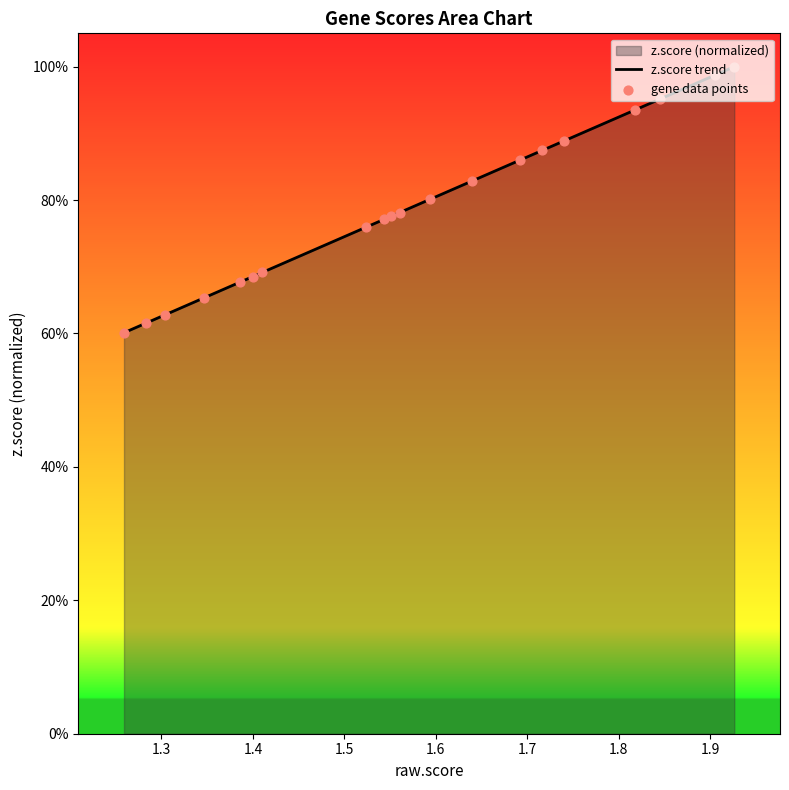

Is the value of gene data points at 15 greater than the value of z.score trend at 1.2?

Yes